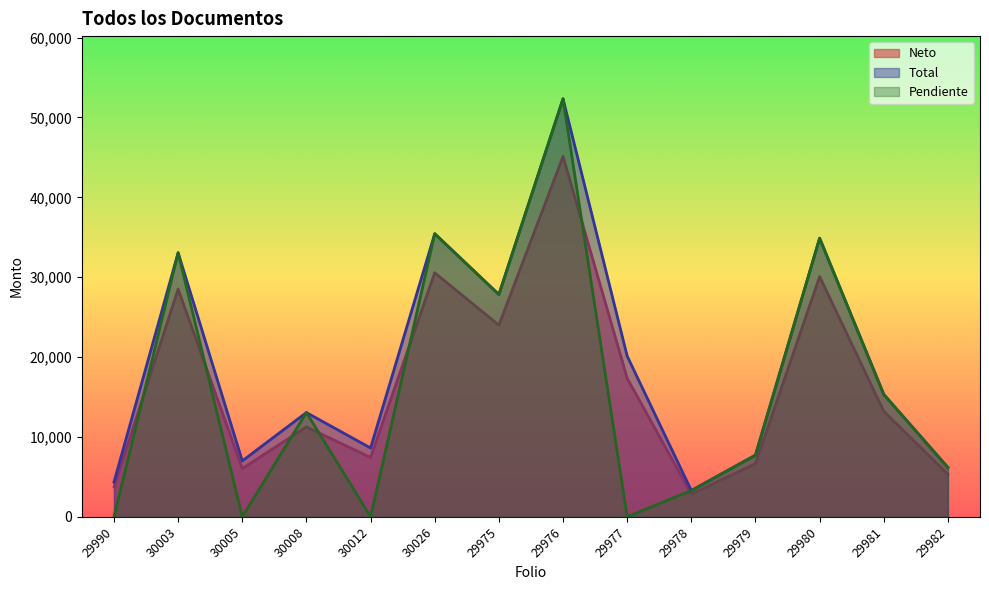

Which series changed the most between 30012 and 29982?

Pendiente